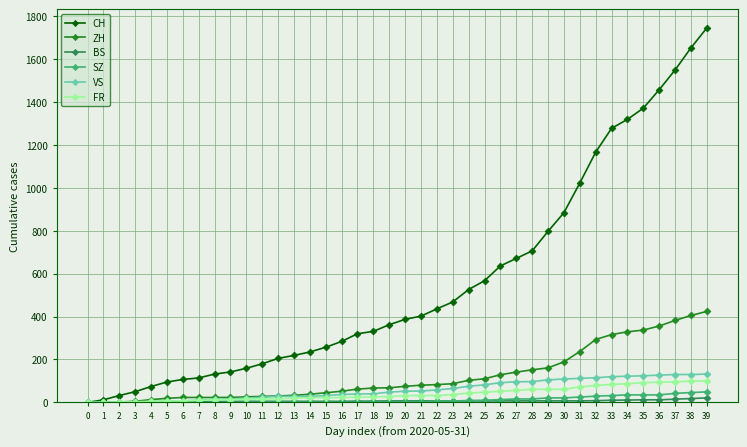

How many values in the SZ series are below 2?

19